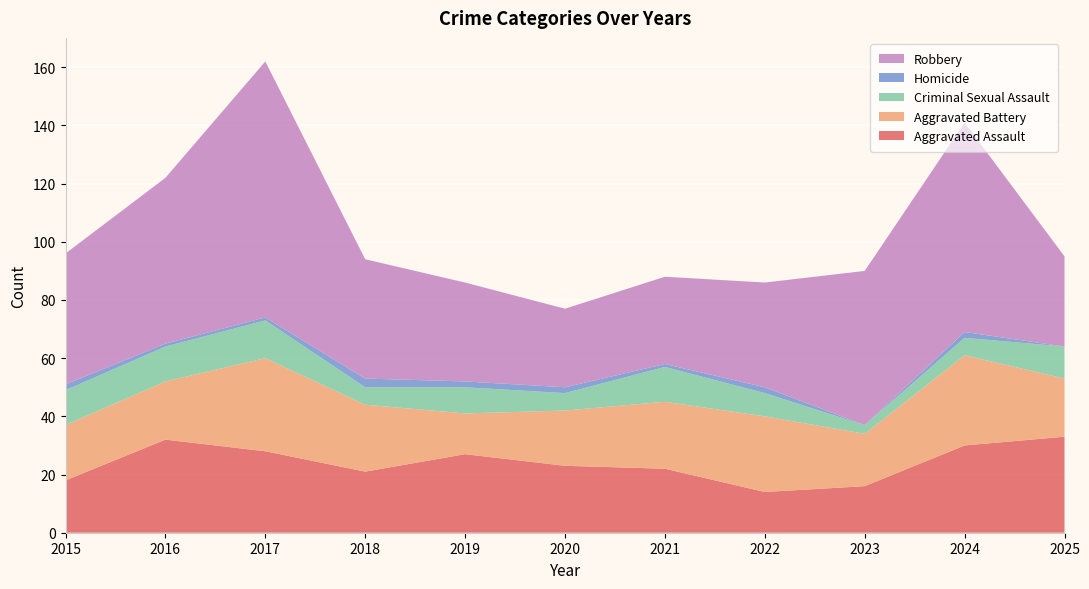

Reading left to right, what are all the values shown in this chart?

Aggravated Assault: 18	32	28	21	27	23	22	14	16	30	33
Aggravated Battery: 19	20	32	23	14	19	23	26	18	31	20
Criminal Sexual Assault: 12	12	13	6	9	6	12	8	3	6	11
Homicide: 2	1	1	3	2	2	1	2	0	2	0
Robbery: 45	57	88	41	34	27	30	36	53	72	31